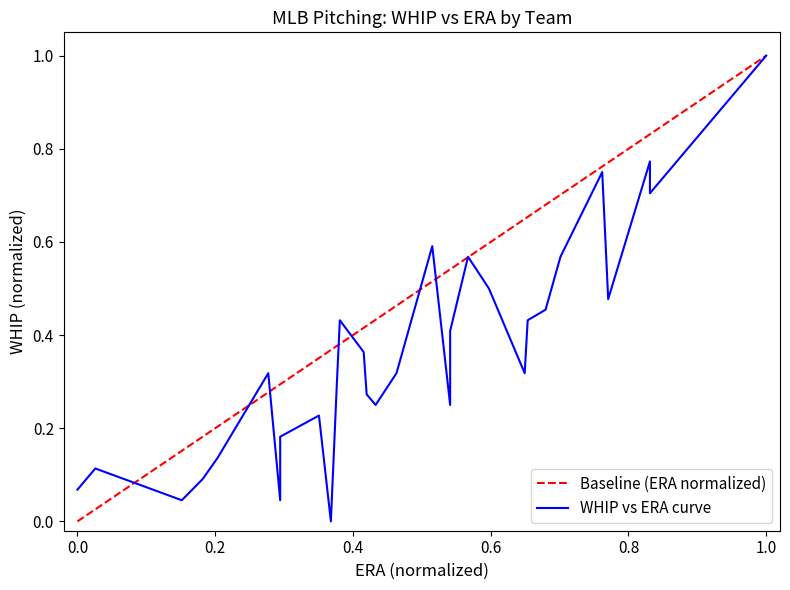

What is the difference between the second highest and minimum values?

0.8